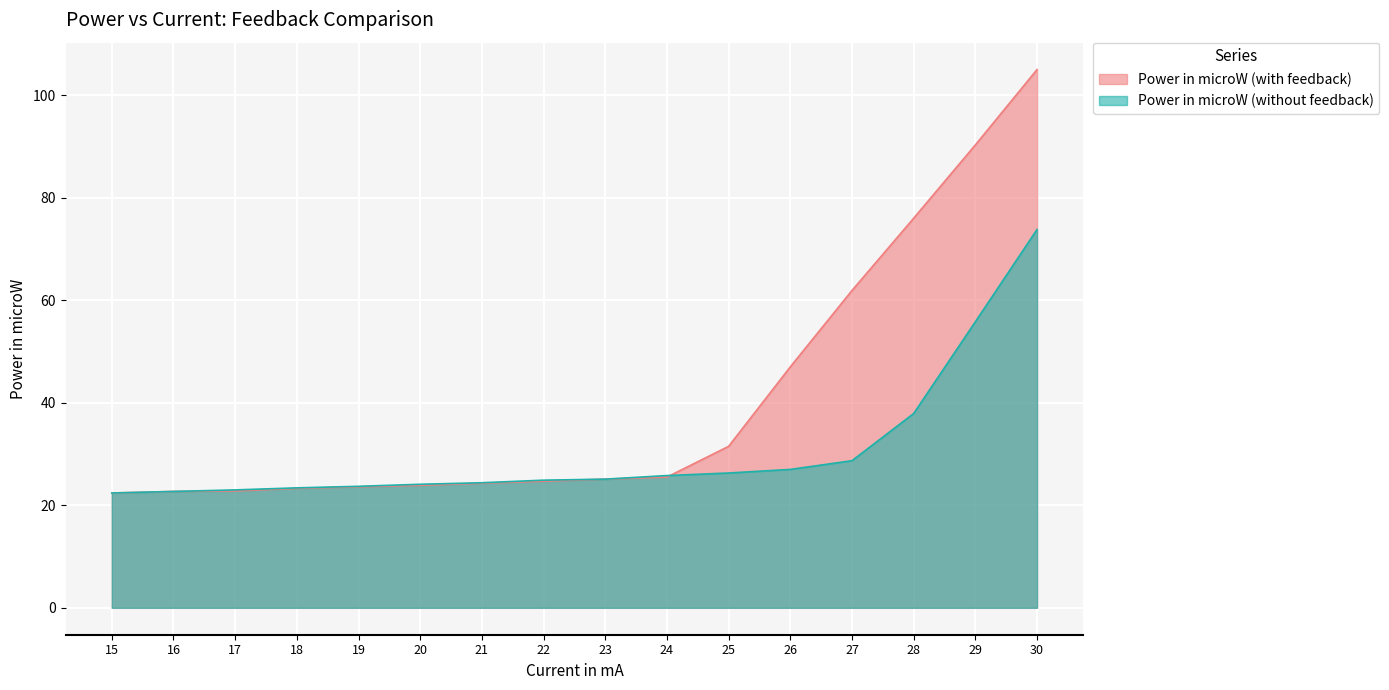

Which category has the lowest value in the Power in microW (with feedback) series?

15.0